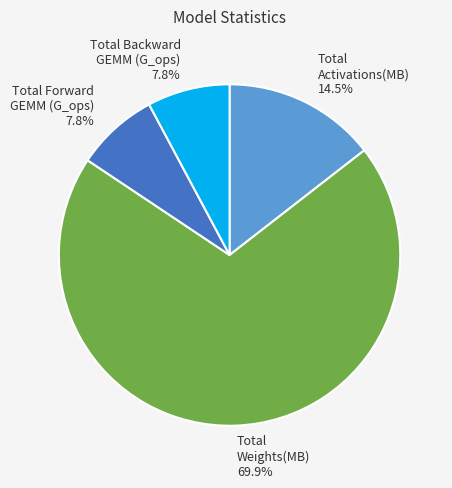

Is there a majority slice in this chart?

Yes